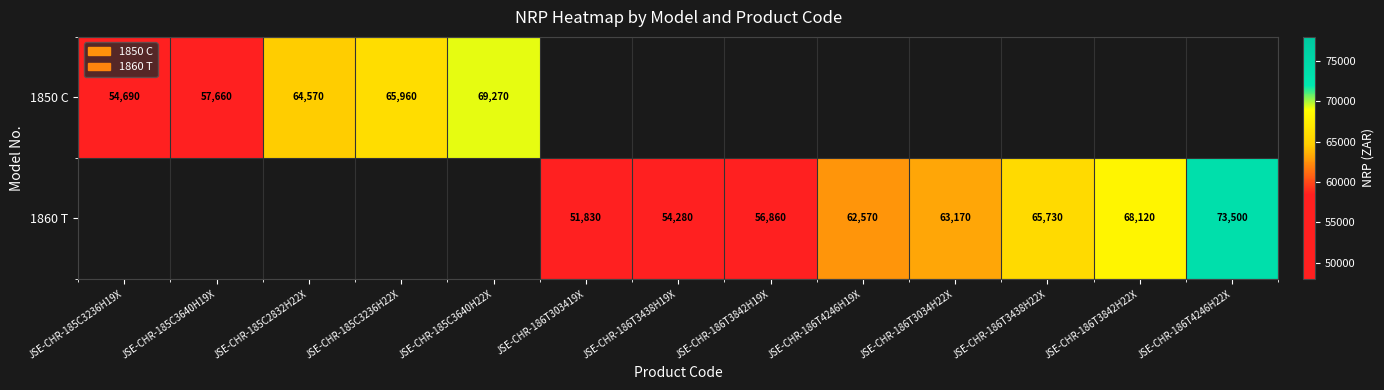

At which category does the chart reach its minimum across all series?

JSE-CHR-186T303419X